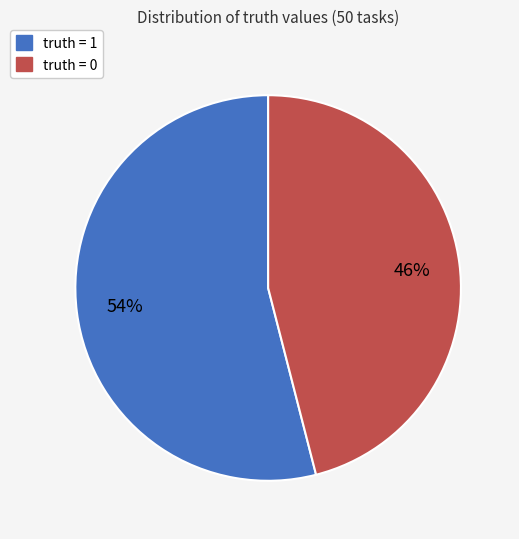

Does any single category account for the majority?

Yes